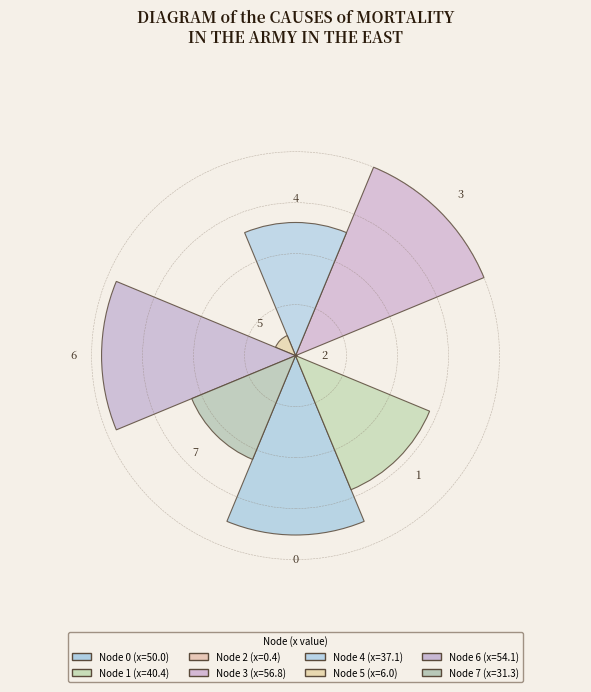

Is it true that 2 is 1% of the pie?

False